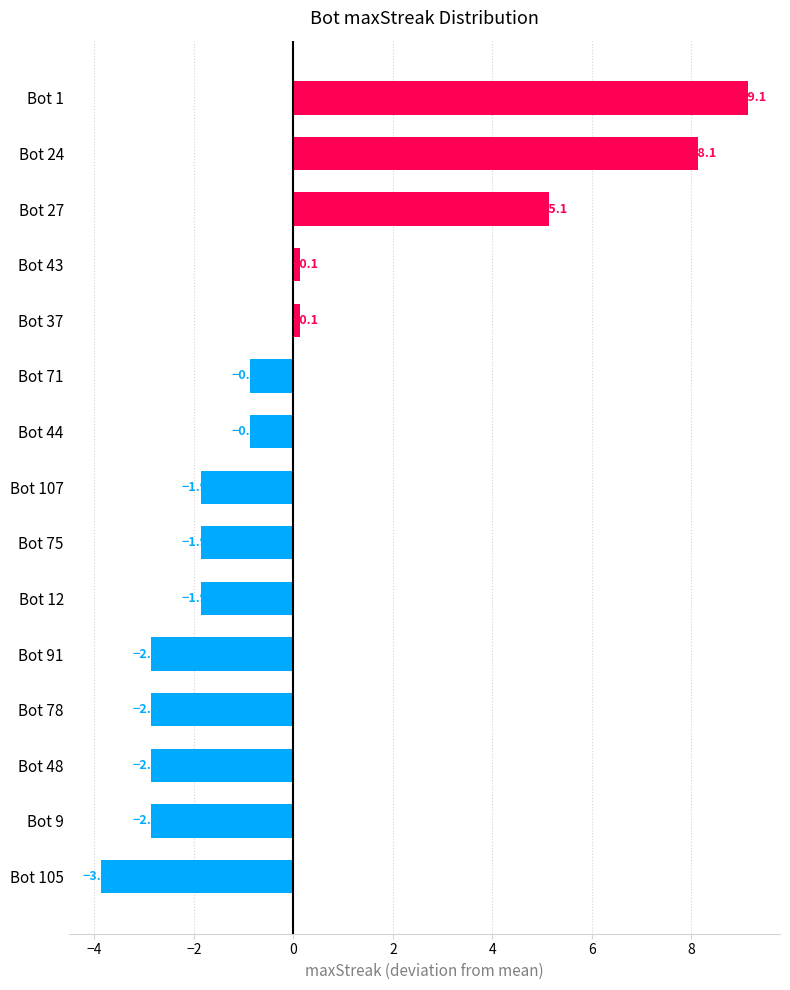

At which category does the chart reach its peak across all series?

Bot 1